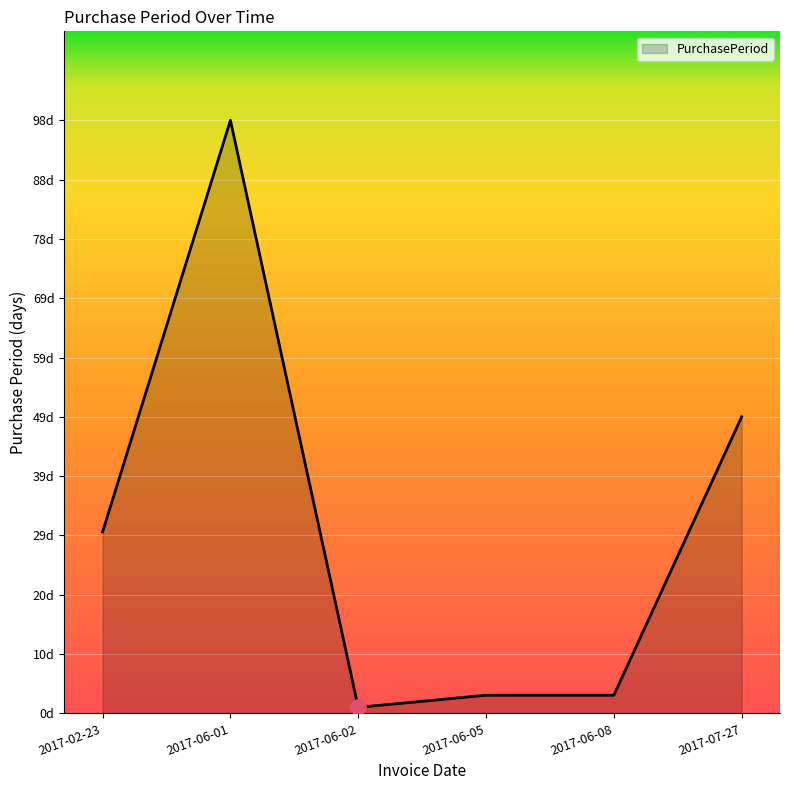

What is the ratio of the value at 2017-06-01 to the value at 2017-06-08?

32.7